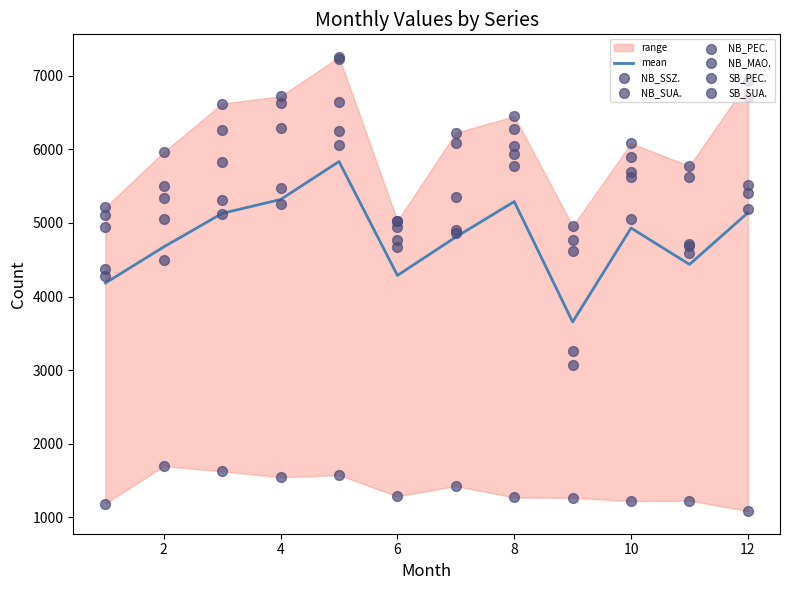

At how many categories does at least one series exceed 6333?

5